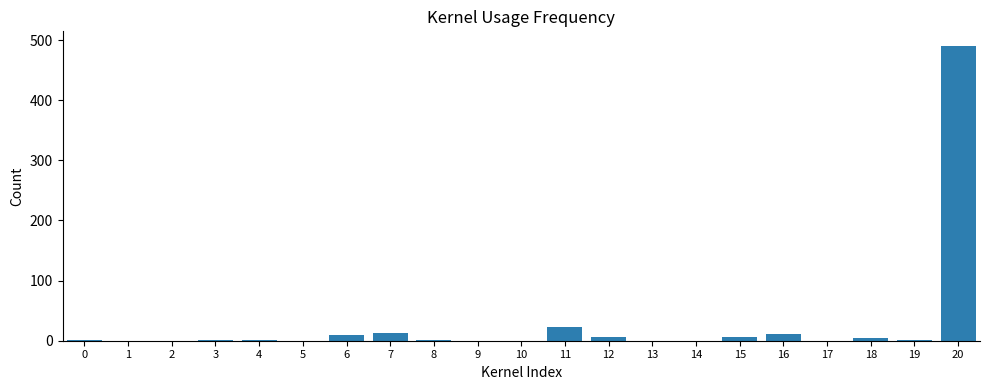

The chart shows a value of 333 at 20. True or false?

False